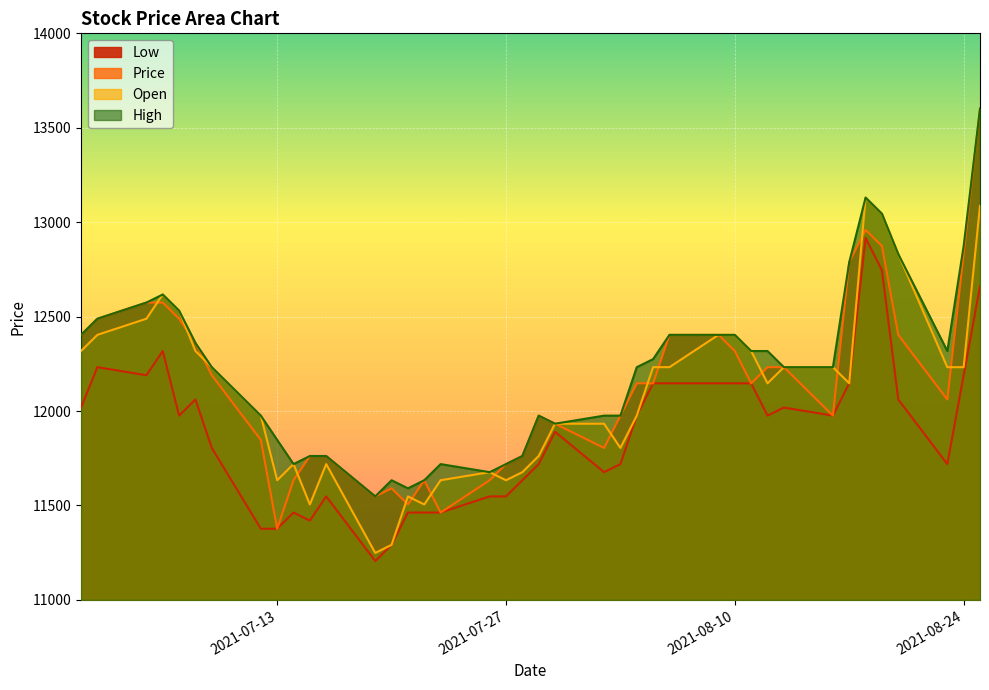

At how many categories does at least one series exceed 12543?

8